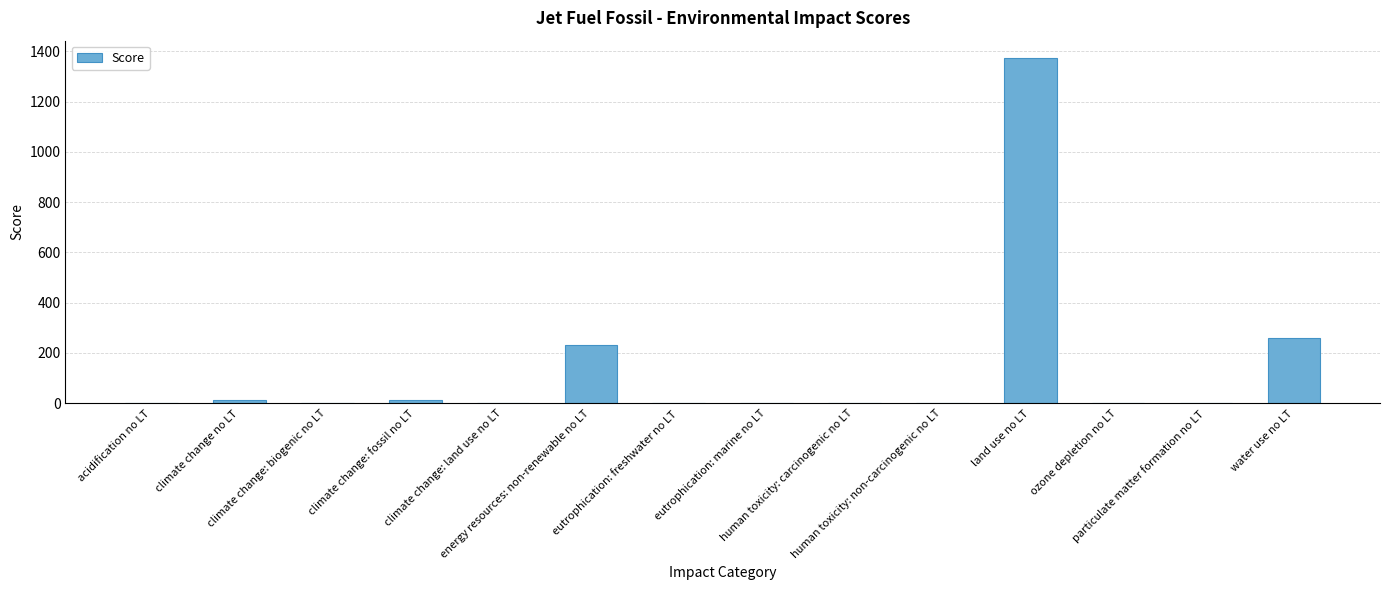

What is the maximum value shown in the chart?

1373.2